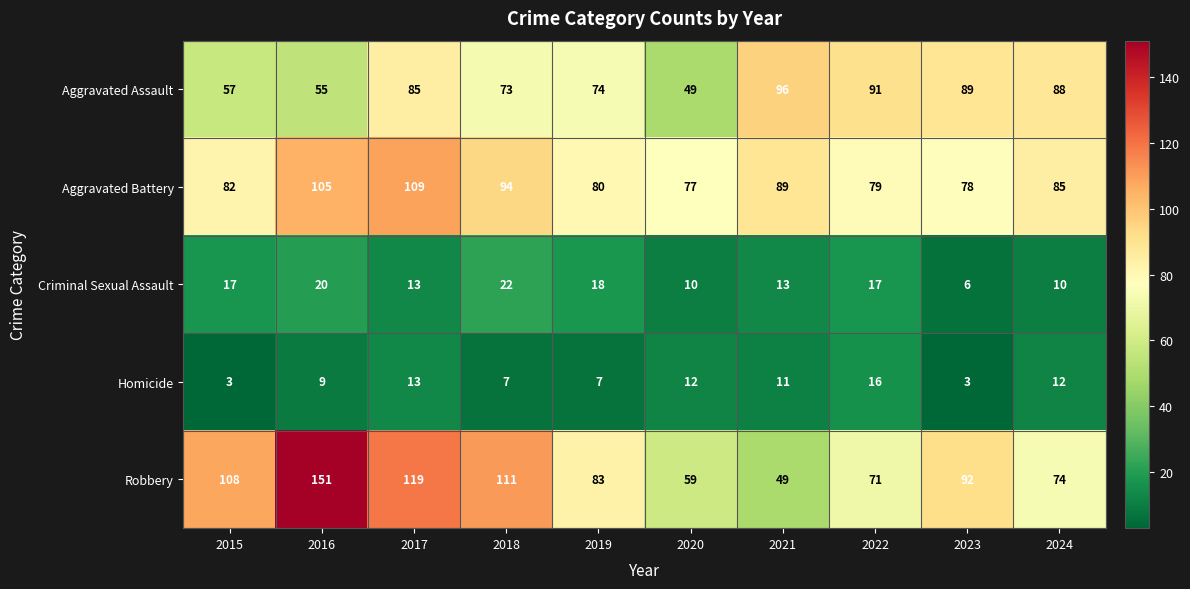

What value does the Aggravated Assault series have at 2015?

57